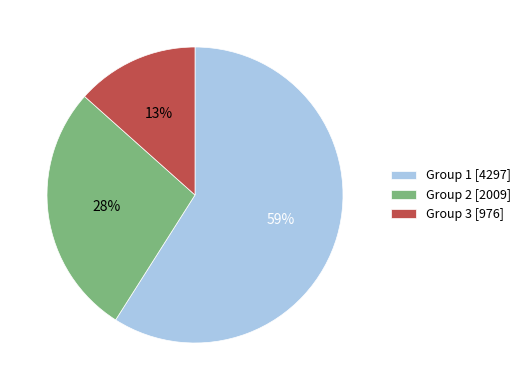

Approximately how many times larger is the value at Group 2 [2009] compared to Group 1 [4297]?

0.5